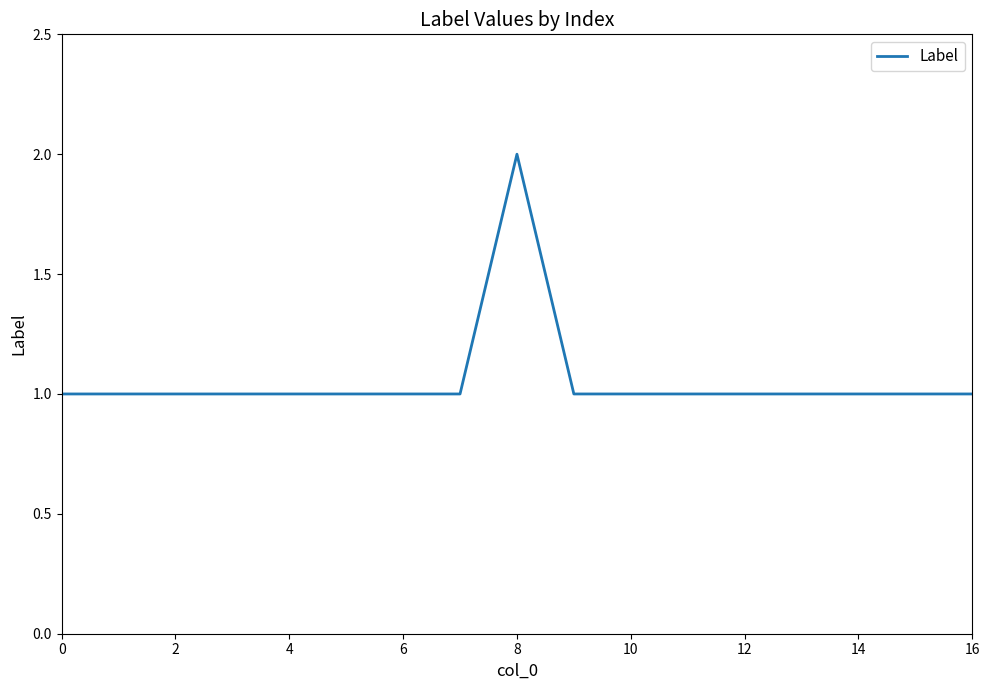

Approximately how many times larger is the value at 12 compared to 0?

1.0